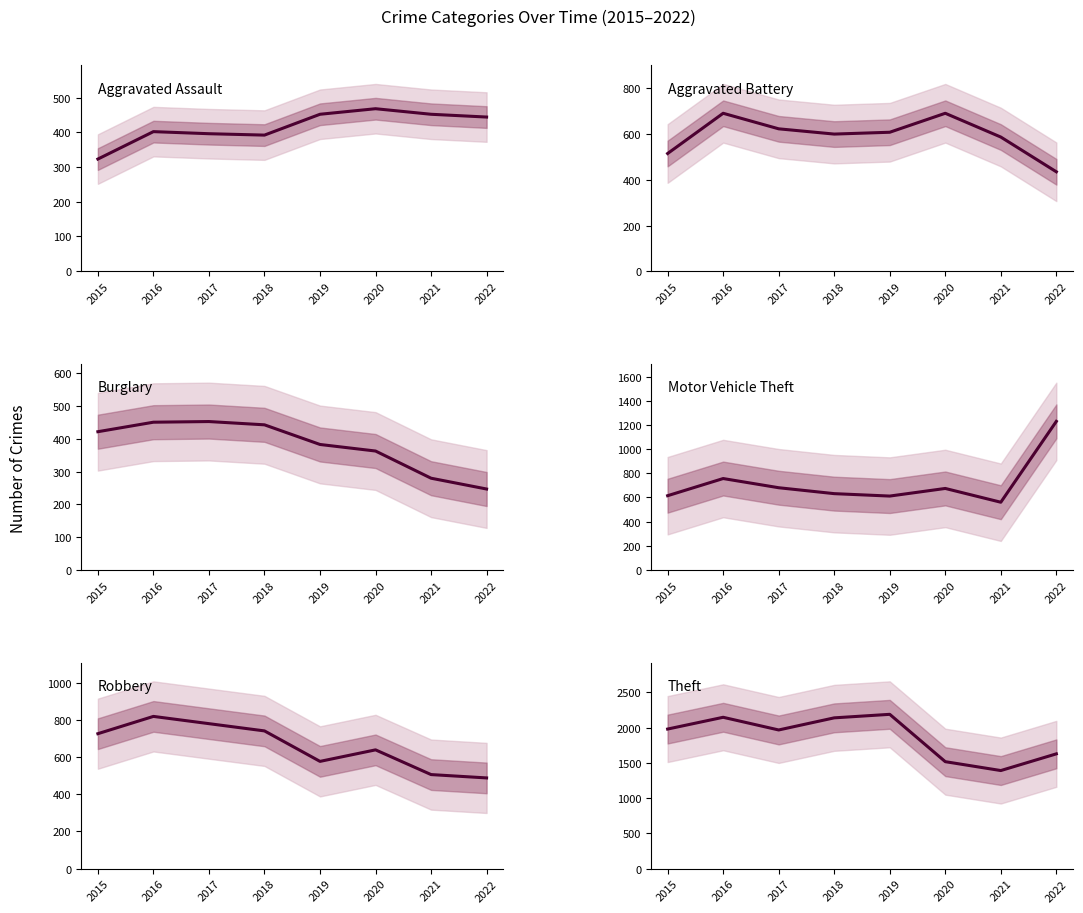

At which category does Aggravated Assault reach its first local valley?

2018